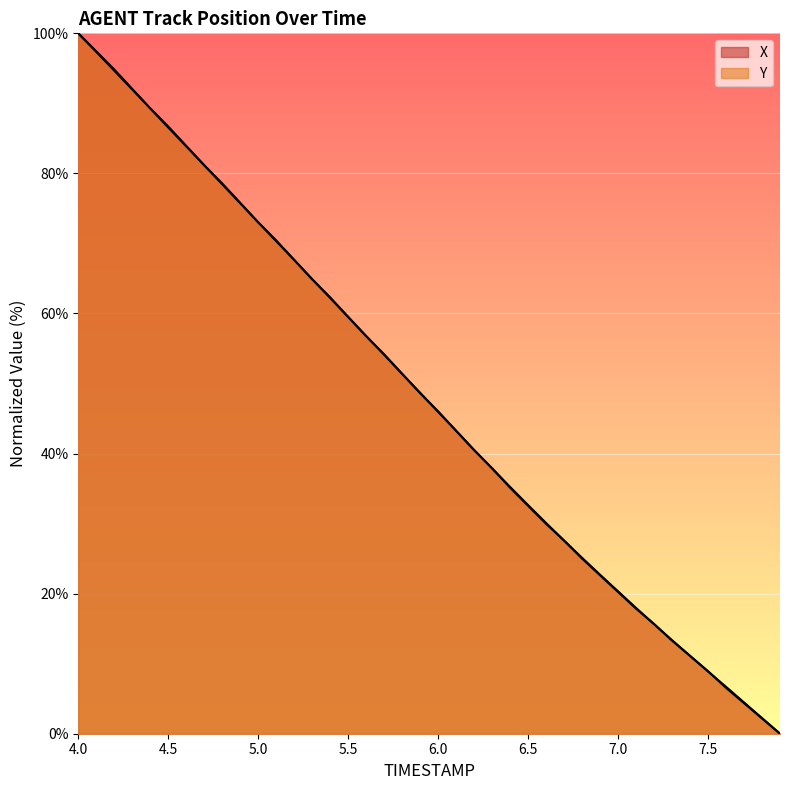

Is the value of X at 5.5 greater than the value of Y at 5.9?

Yes